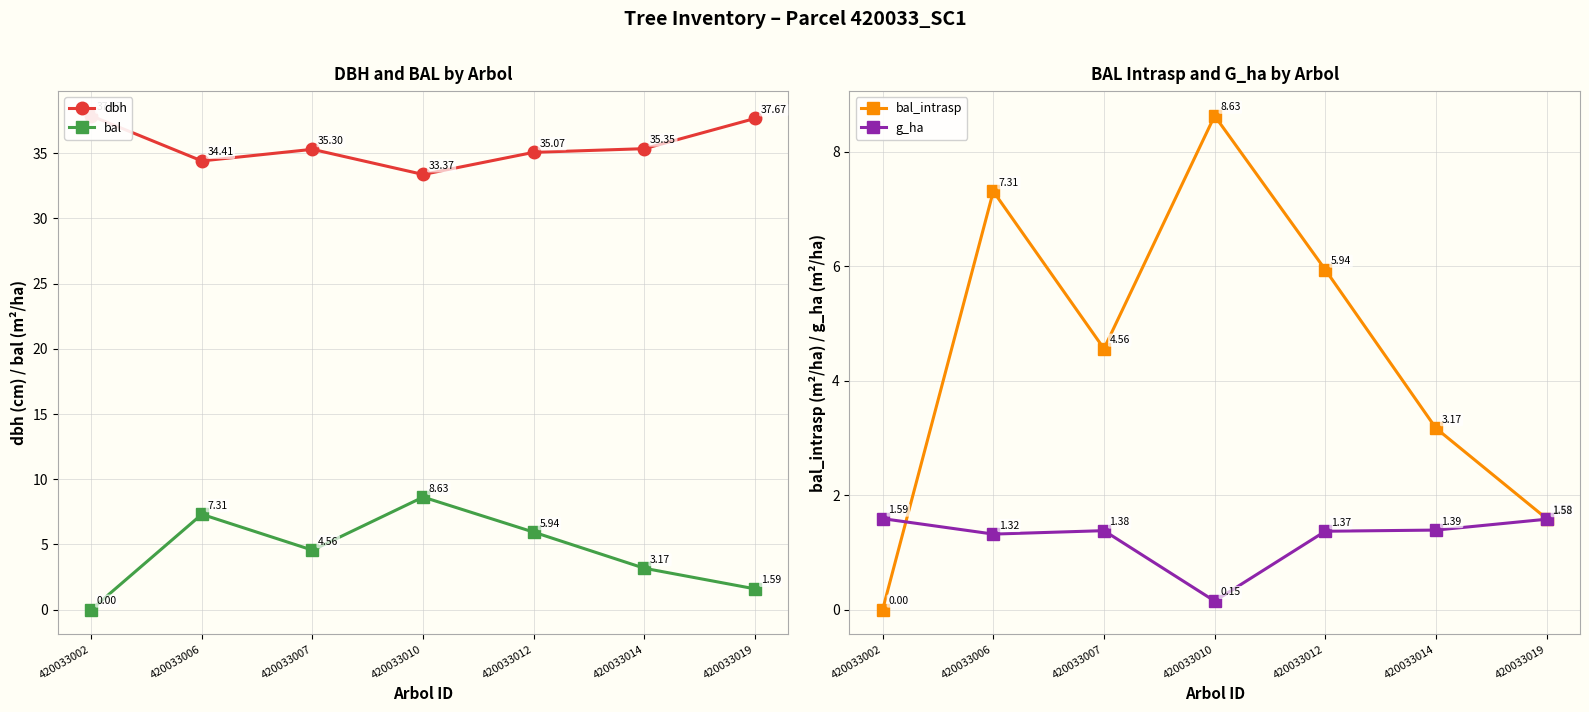

At which category does bal_intrasp reach its first local valley?

420033007